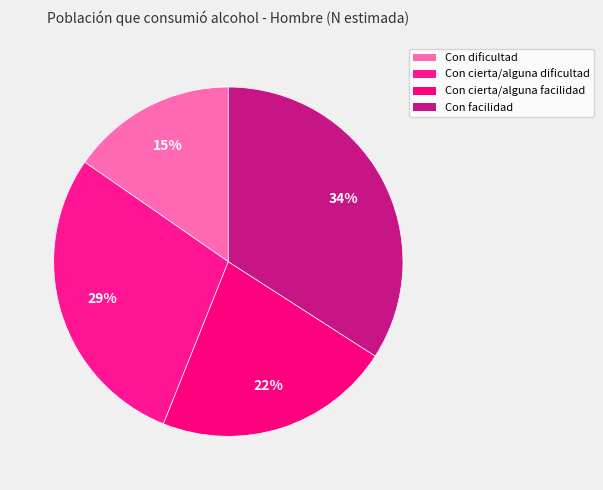

Count the number of slices in the pie.

4